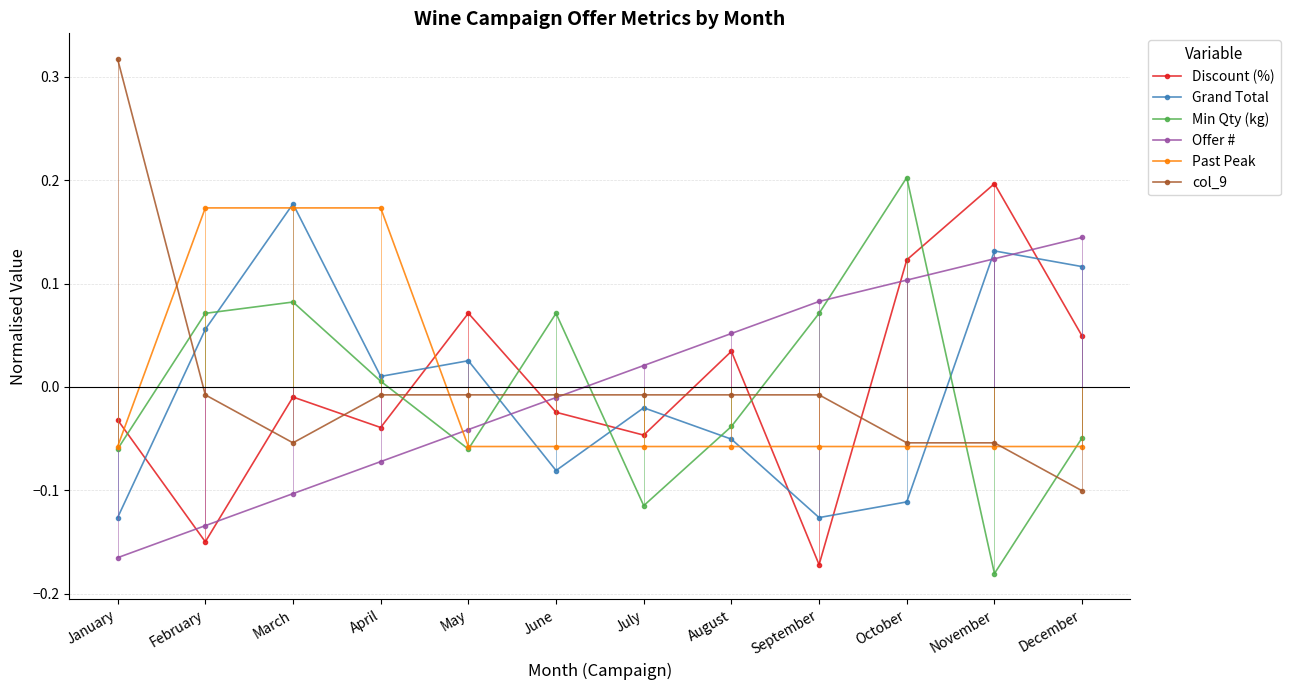

Which series changed the most between October and December?

Min Qty (kg)